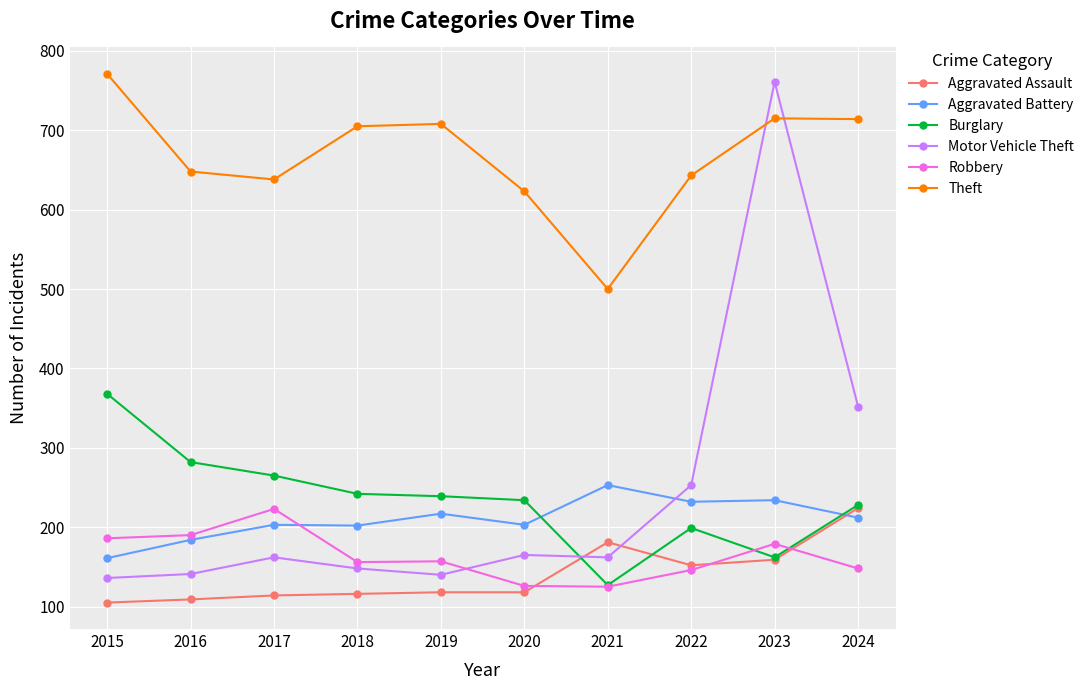

At how many categories does at least one series exceed 663?

5